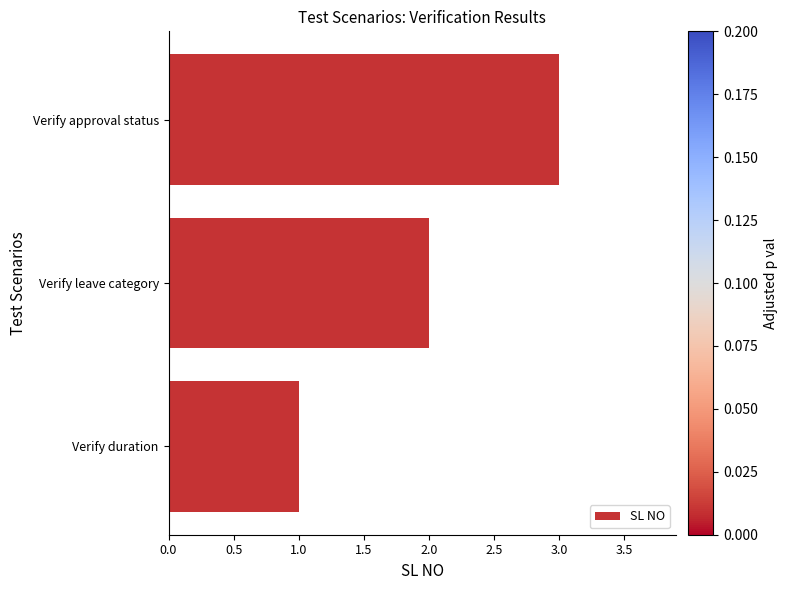

Are the bars grouped side by side (vs. stacked)?

No